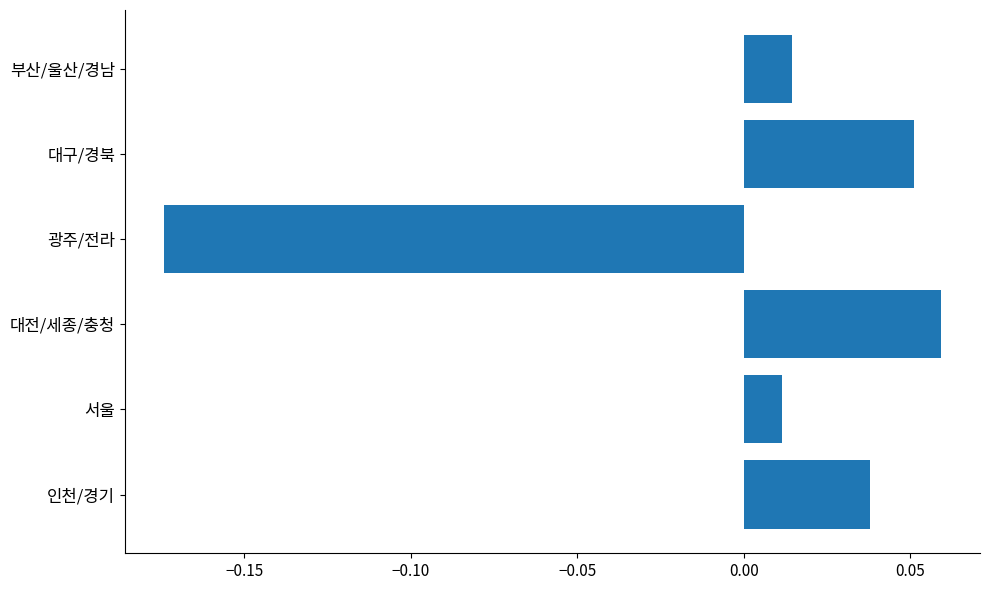

Which label corresponds to the largest value in the chart?

대전/세종/충청